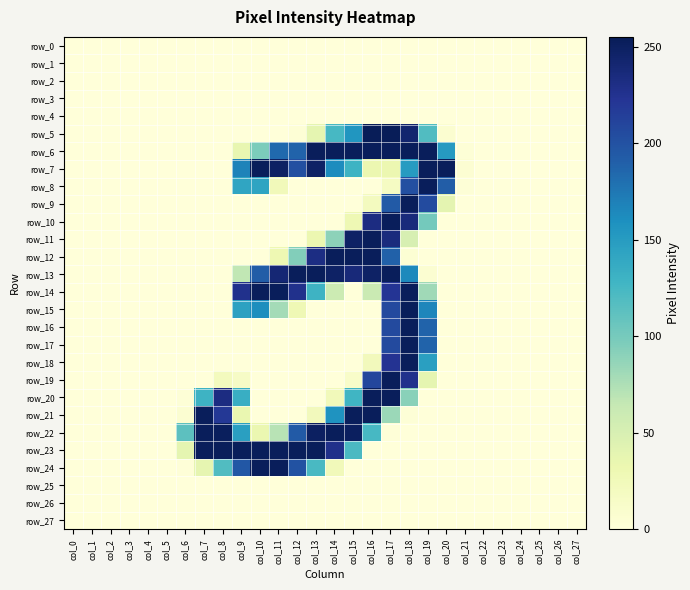

What is the highest value of the row_11 series?

253